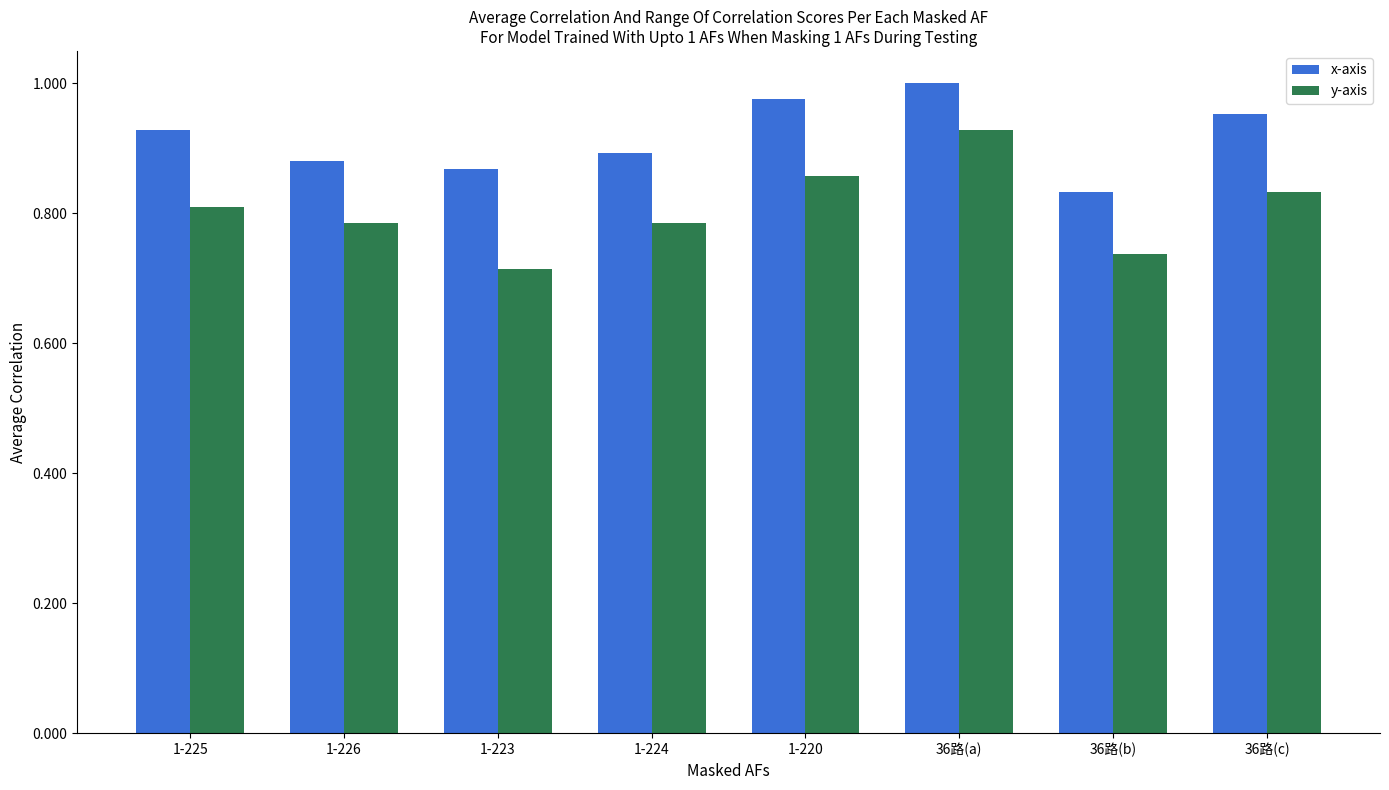

Which category has the highest value in the y-axis series?

36路(a)